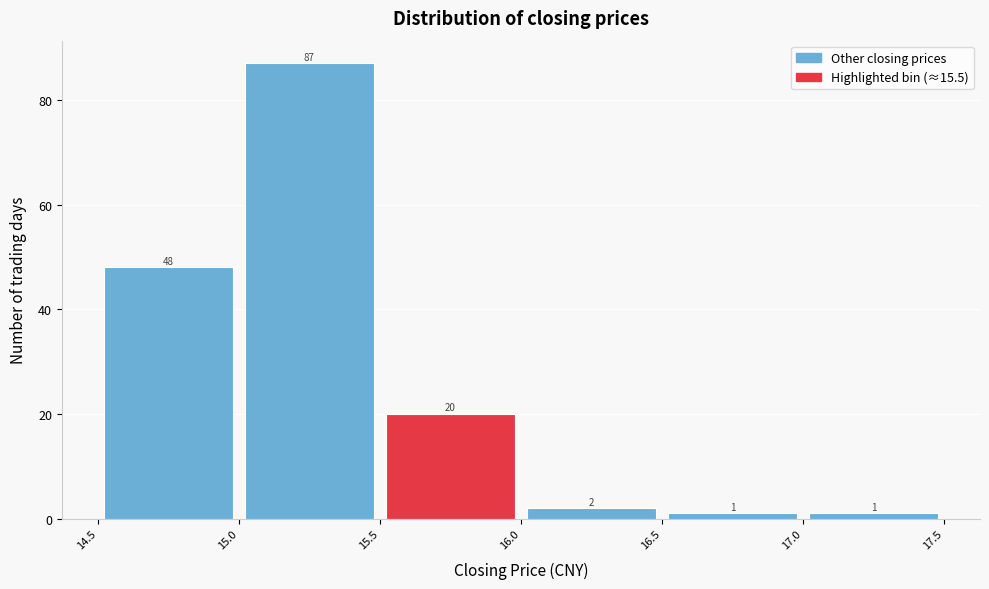

Reading left to right, transcribe this chart: for each bar, give the range it covers on the x-axis and its height.

14.5 to 15.0: 48
15.0 to 15.5: 87
15.5 to 16.0: 20
16.0 to 16.5: 2
16.5 to 17.0: 1
17.0 to 17.5: 1